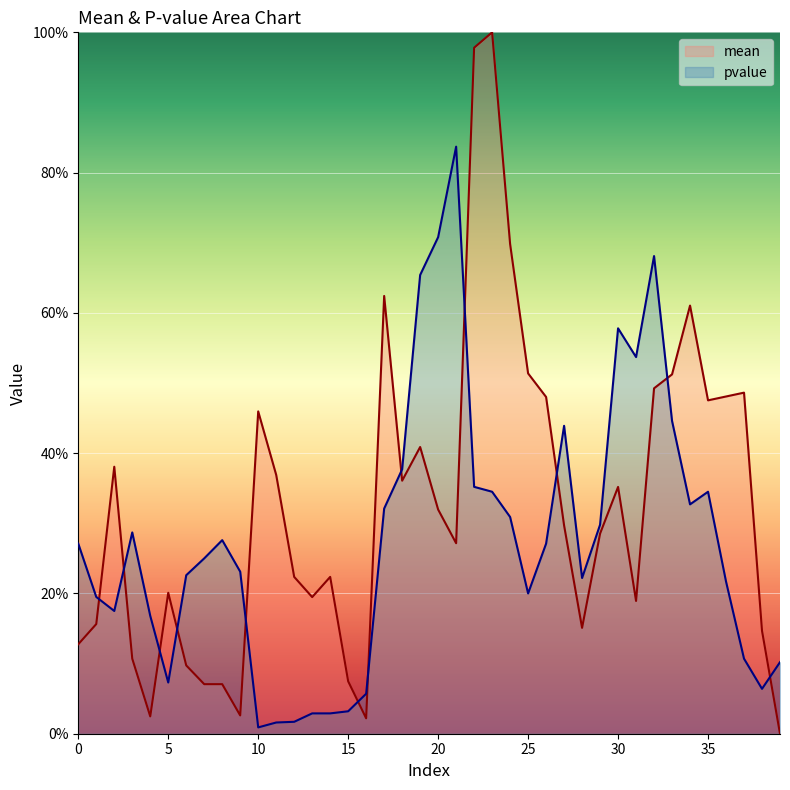

Count the number of data series in this chart.

2